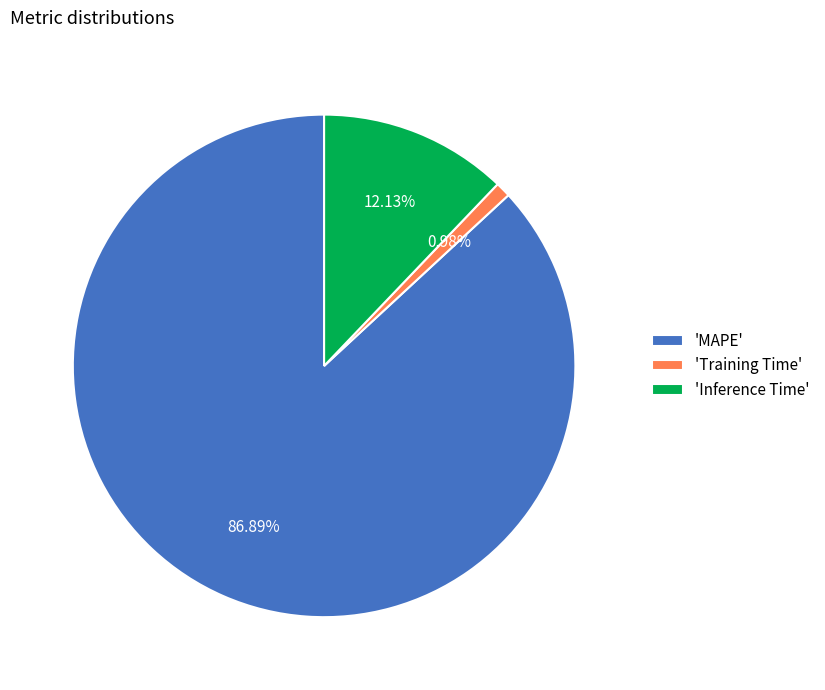

Is the sum of 'Training Time' and 'Inference Time' greater than half?

No